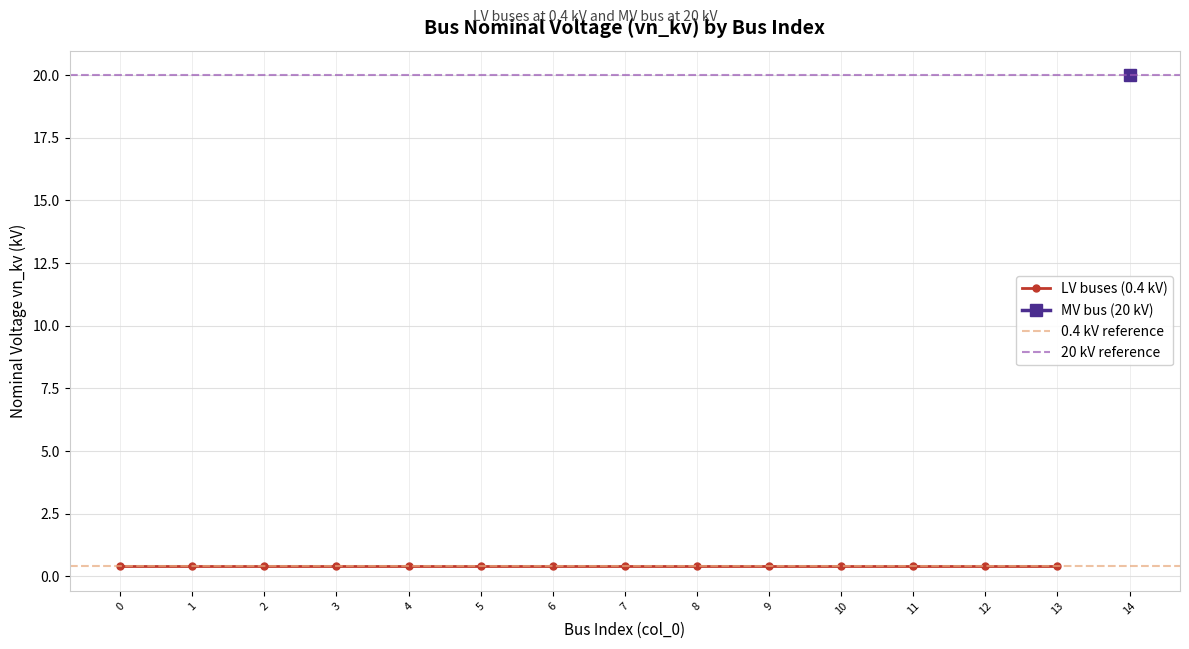

The value at 2 is 0.2. True or false?

False